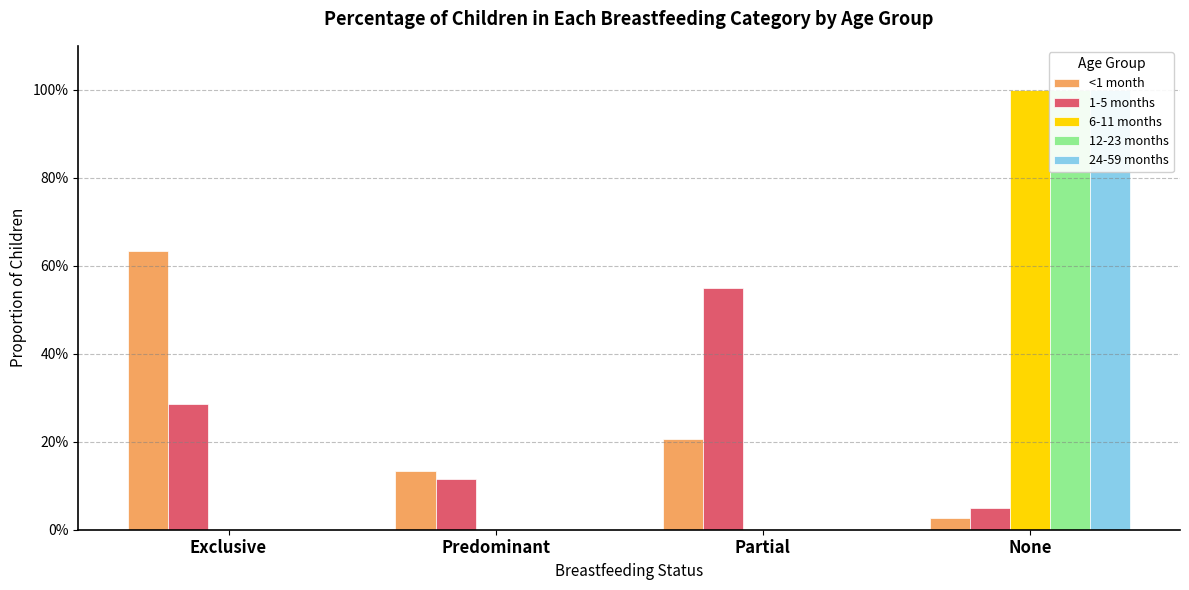

How many bars are there in total?

20